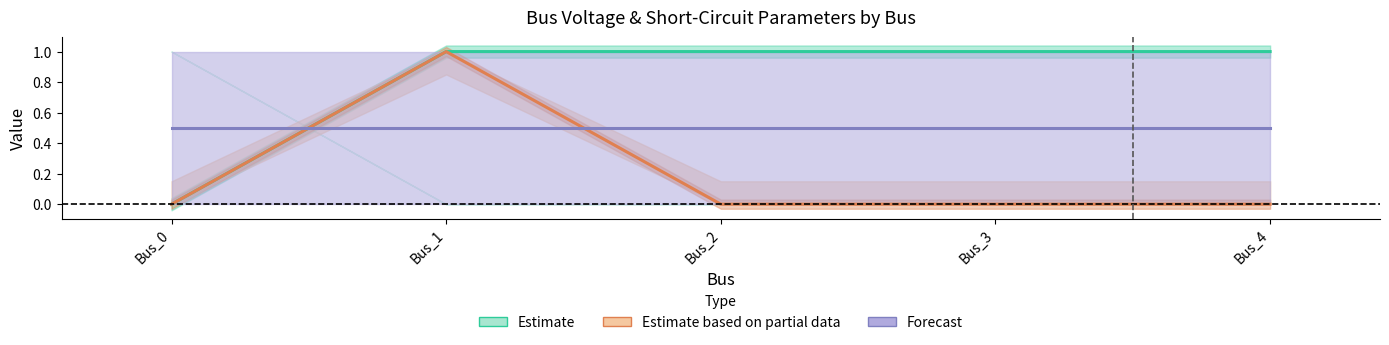

True or false: Estimate based on partial data and Estimate intersect in this chart.

False